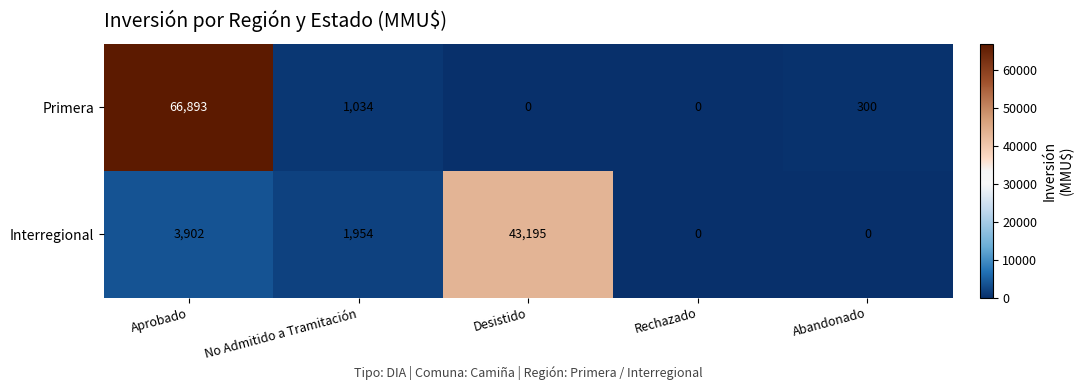

The value of Interregional at Desistido is 61069. True or false?

False